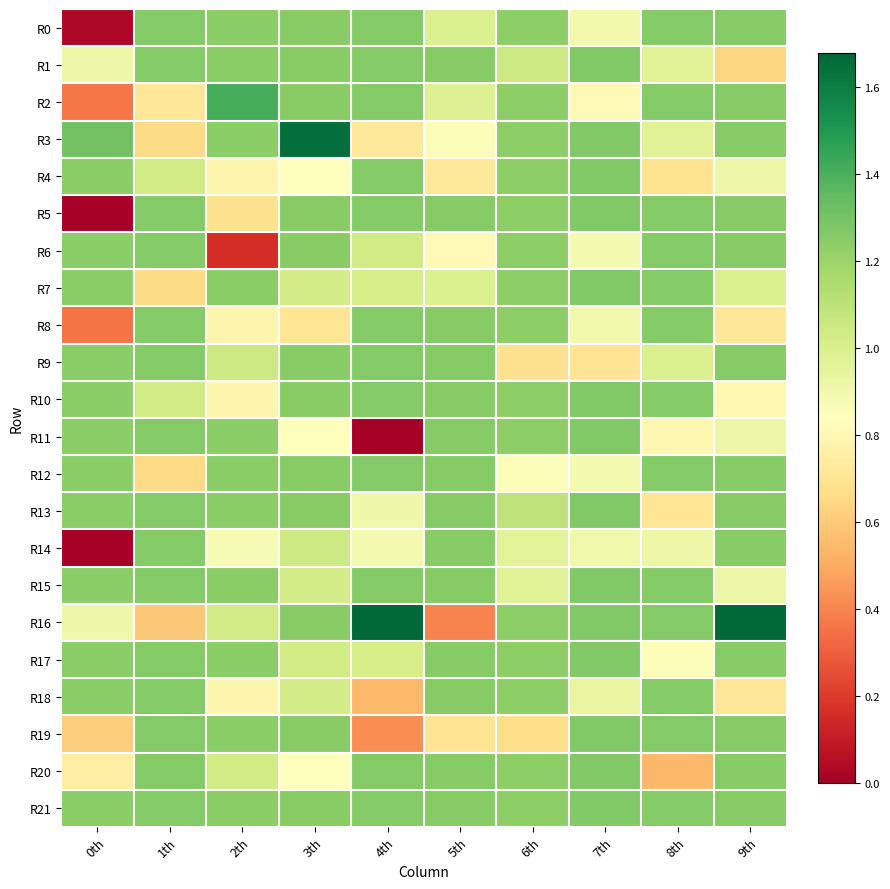

What is the difference between the highest and lowest values at 7th?

0.6